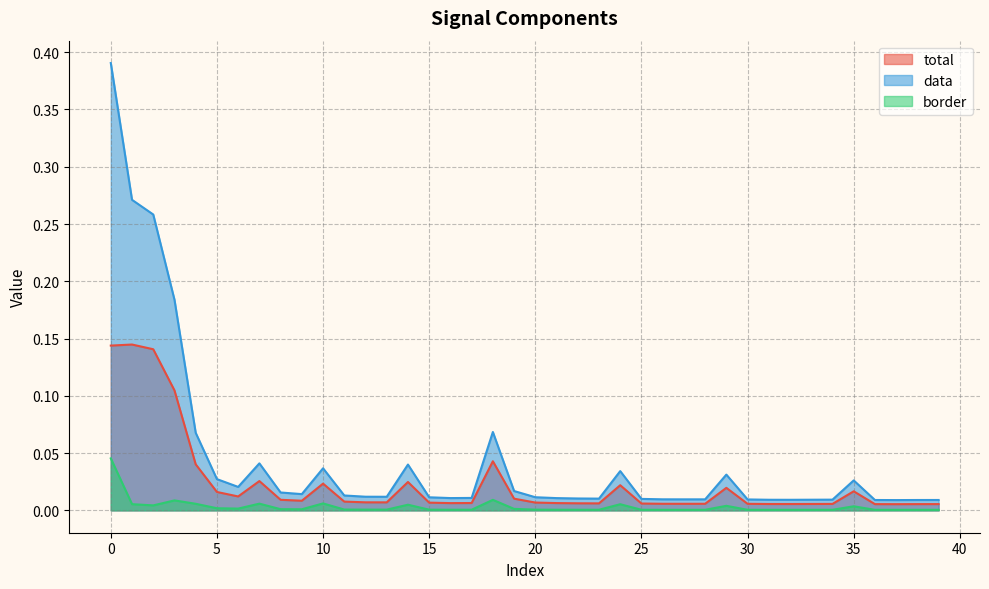

Is it true that total equals 0.0 at 16?

False